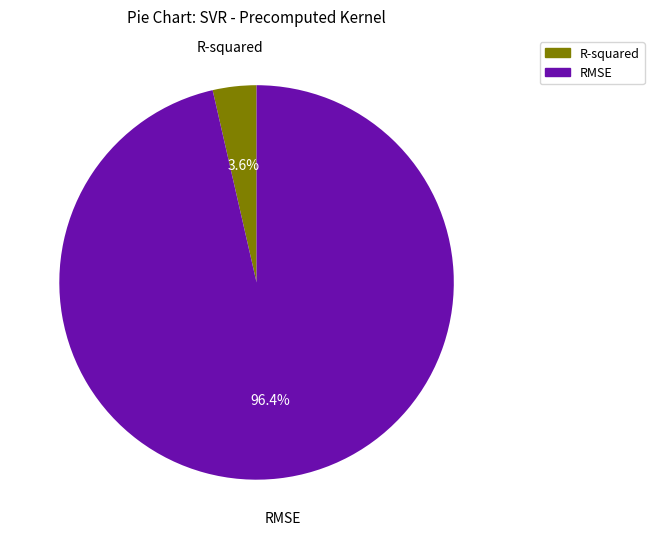

How many slices are in this pie chart?

2